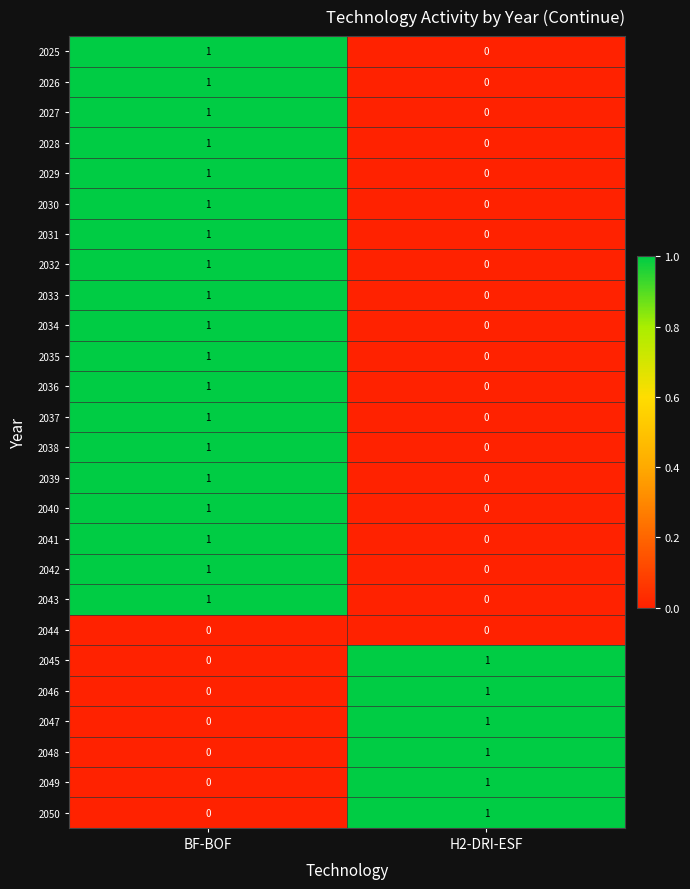

Which category has the lowest value in the 2025 series?

H2-DRI-ESF